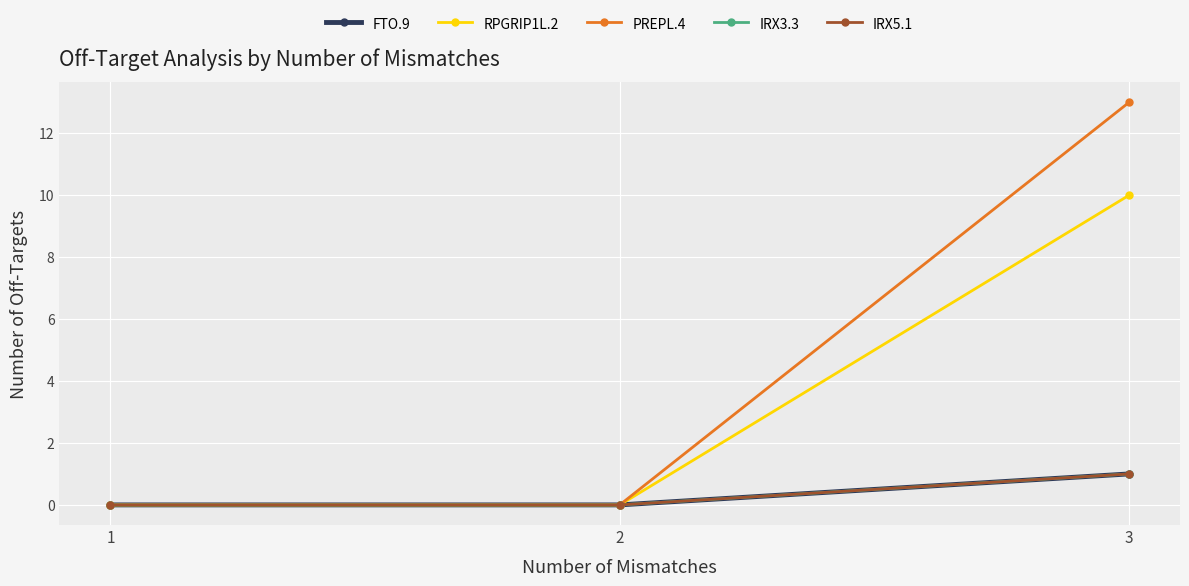

Is it true that IRX5.1 equals 1 at 3?

True